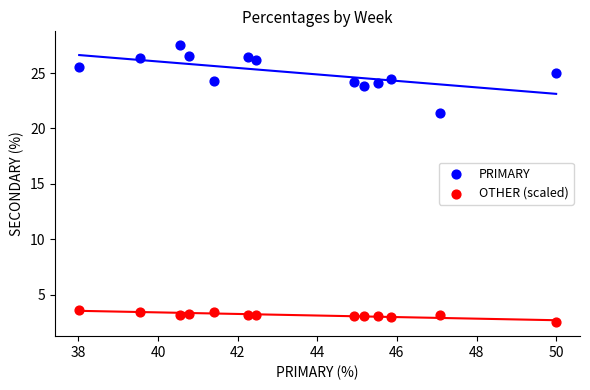

Which series reaches the minimum Y coordinate?

OTHER (scaled)